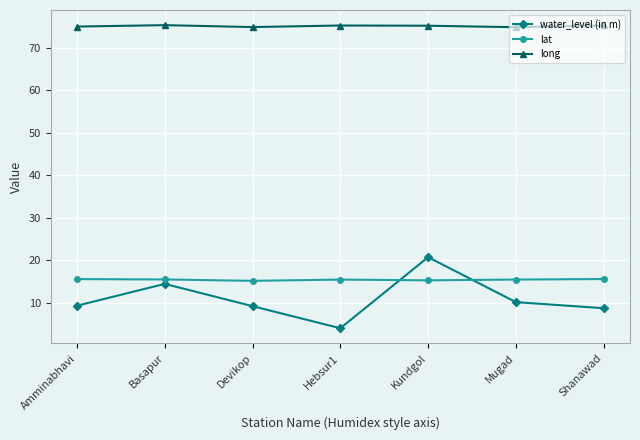

At Mugad, list the series in order from smallest to largest.

water_level (in m), lat, long